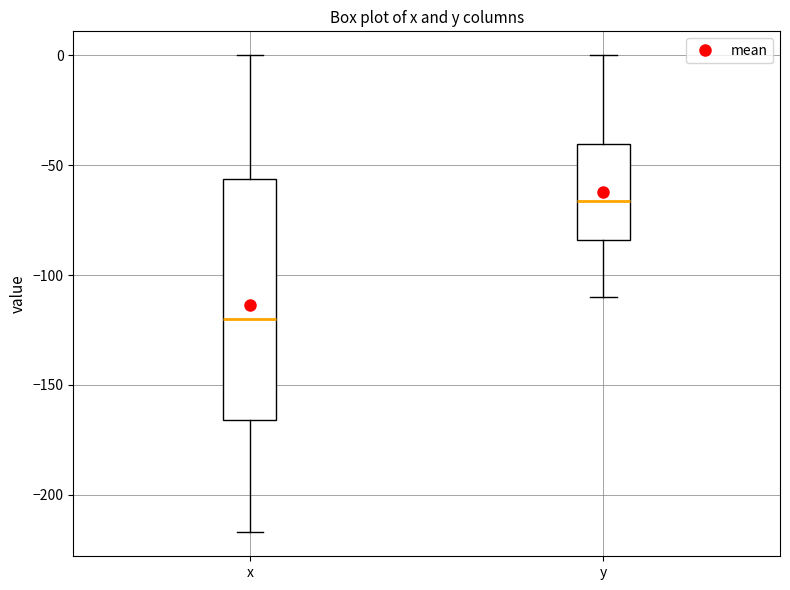

Reading left to right, transcribe this box plot: for each box, give where its median line is, the range the box spans, and where its two whiskers end, as read against the y-axis. The values are not printed on the chart, so give them approximately, as read against the axis.

x: median -120, box -165 to -55, whiskers -215 to 0
y: median -65, box -85 to -40, whiskers -110 to 0